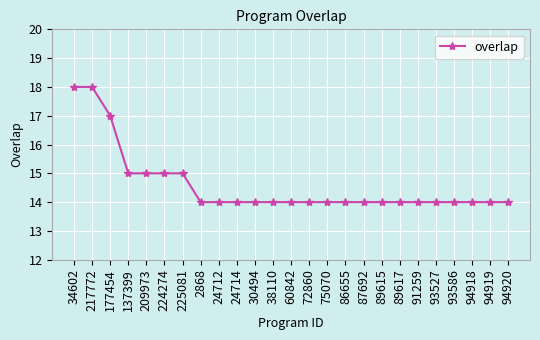

What is the smallest value displayed?

14